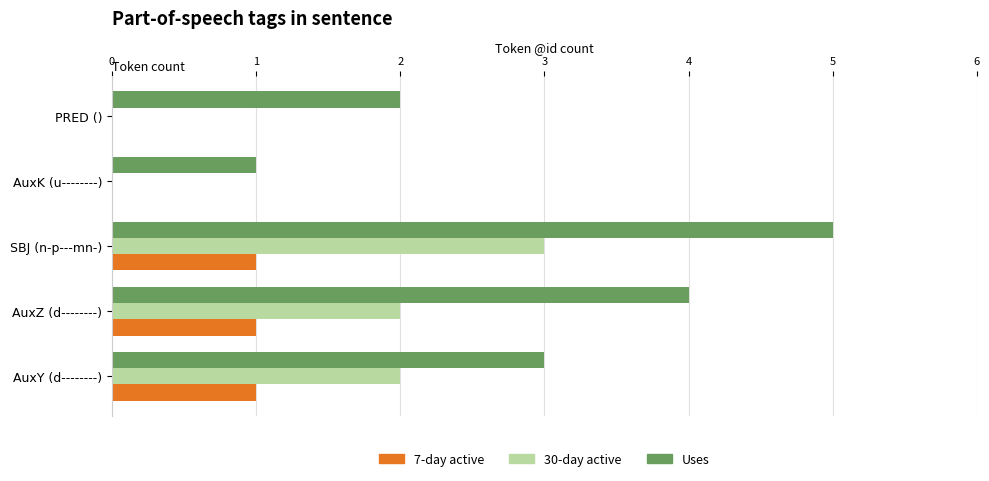

Between AuxZ (d--------) and AuxK (u--------), which series saw the biggest shift?

Uses